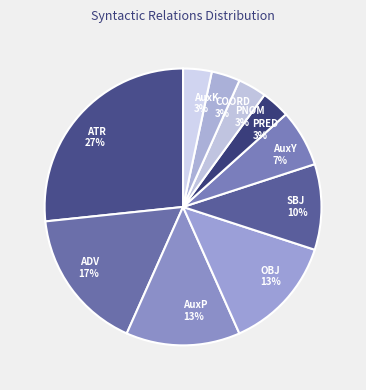

The AuxP slice represents 1% of the pie. True or false?

False